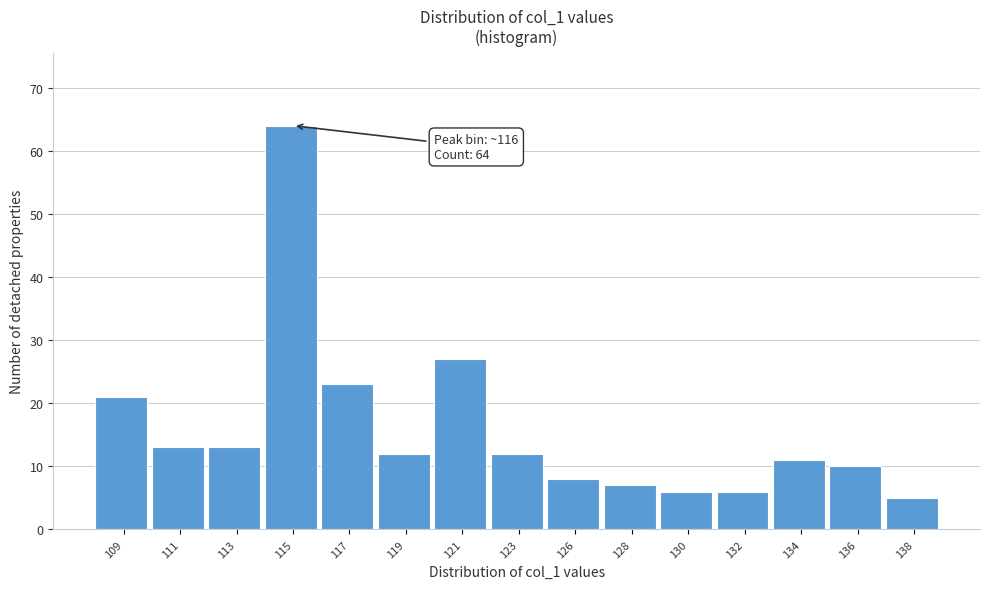

Reading left to right, list all the values displayed in this chart.

21	13	13	64	23	12	27	12	8	7	6	6	11	10	5